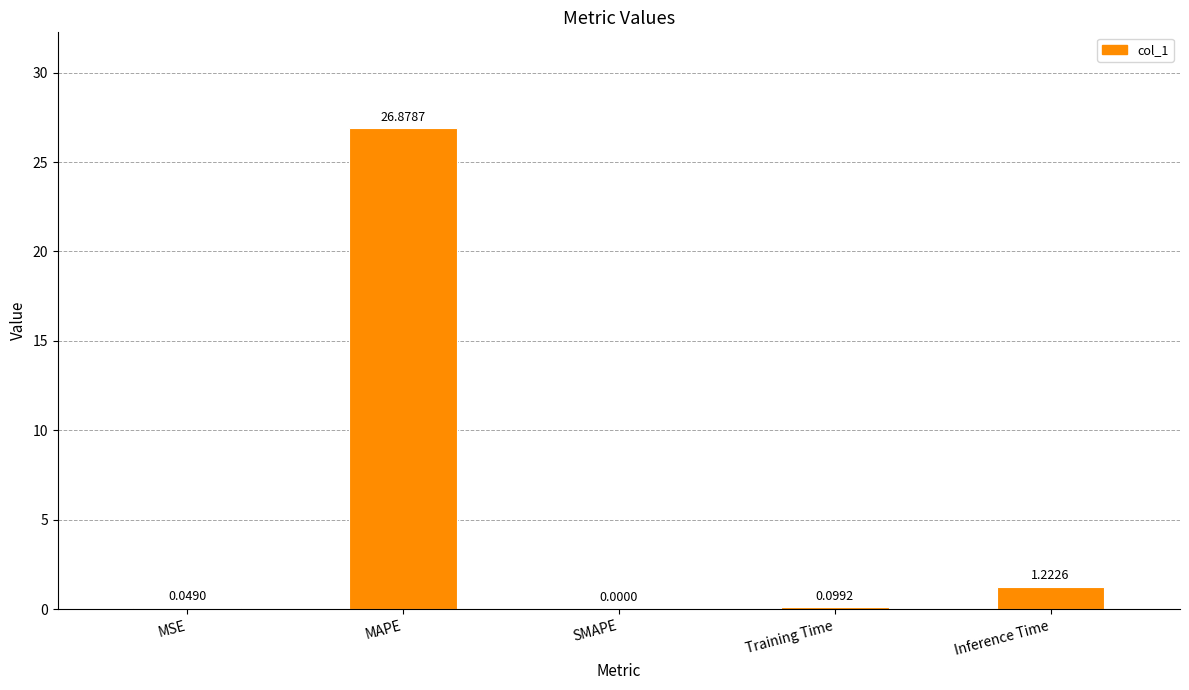

How many series are shown in this chart?

1